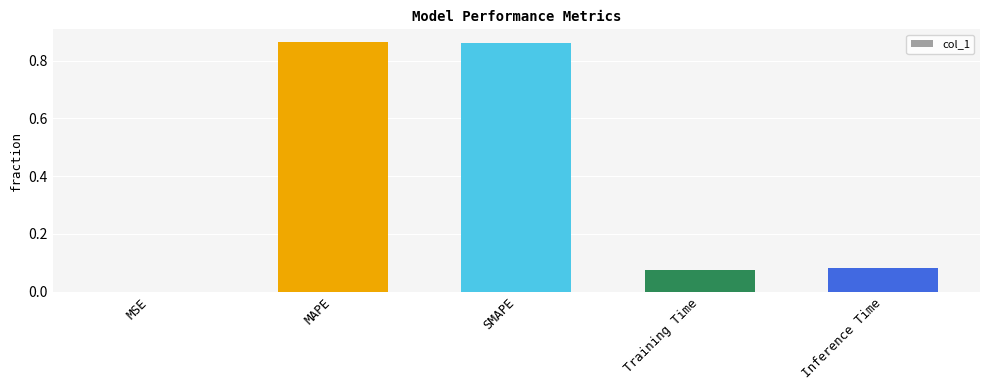

Which has a higher value, MSE or MAPE?

MAPE